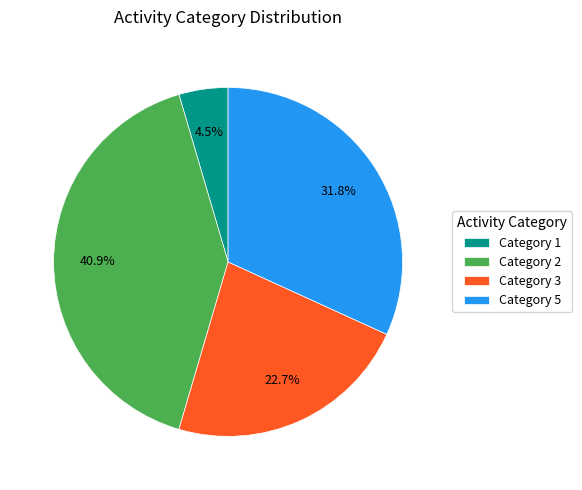

Do Category 2 and Category 5 together represent more than half of the pie?

Yes